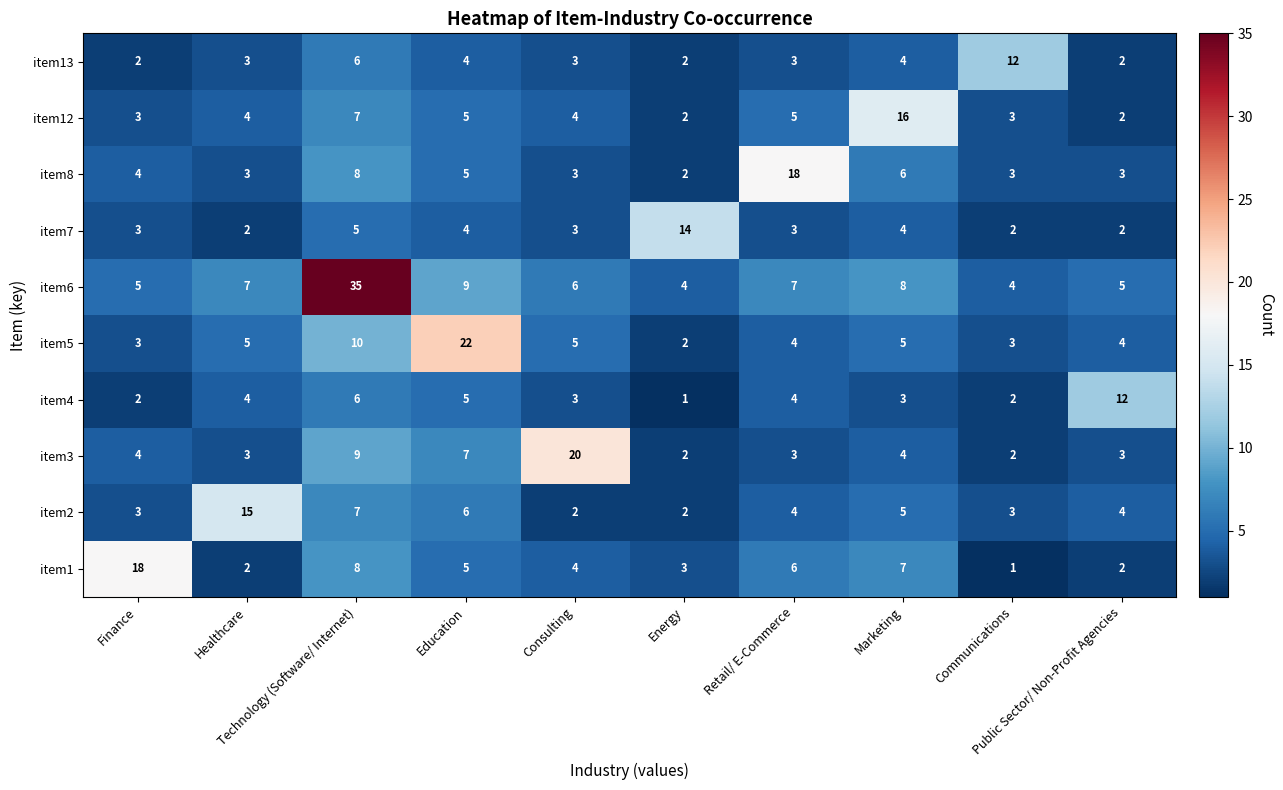

What is the total value across all series at Finance?

47